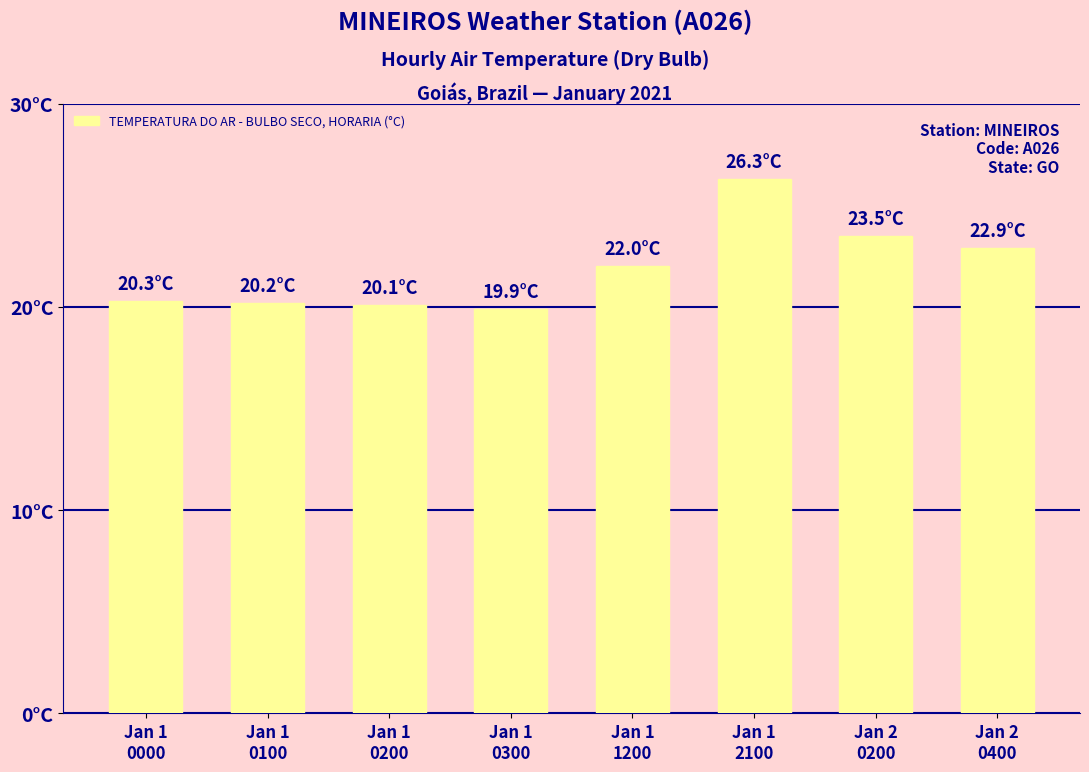

Does the chart contain any negative values?

No